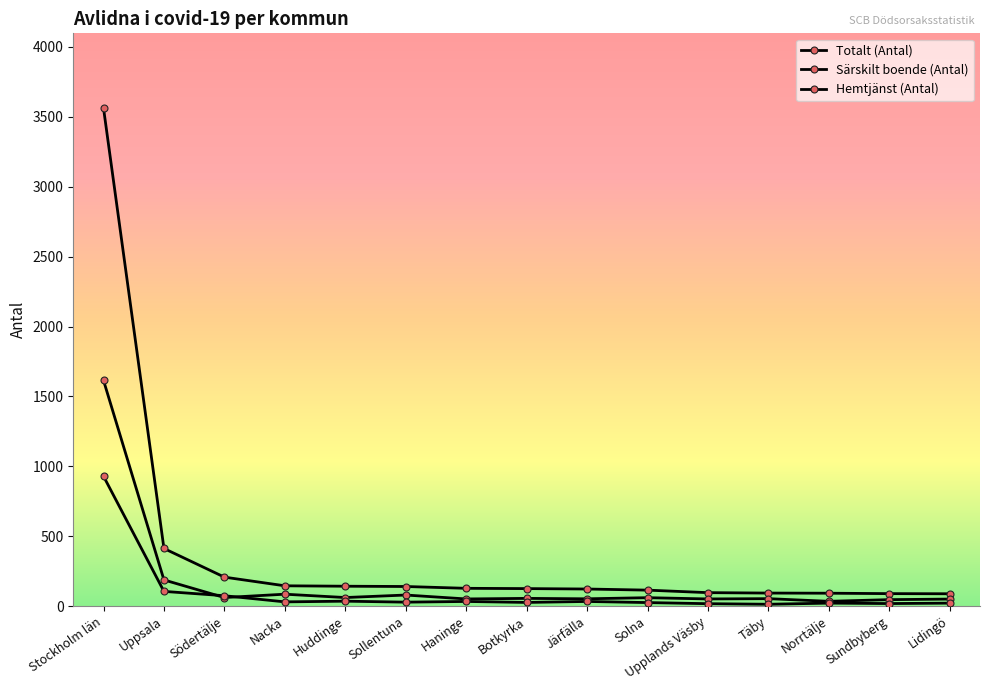

How many data points in Totalt (Antal) are less than 125?

7